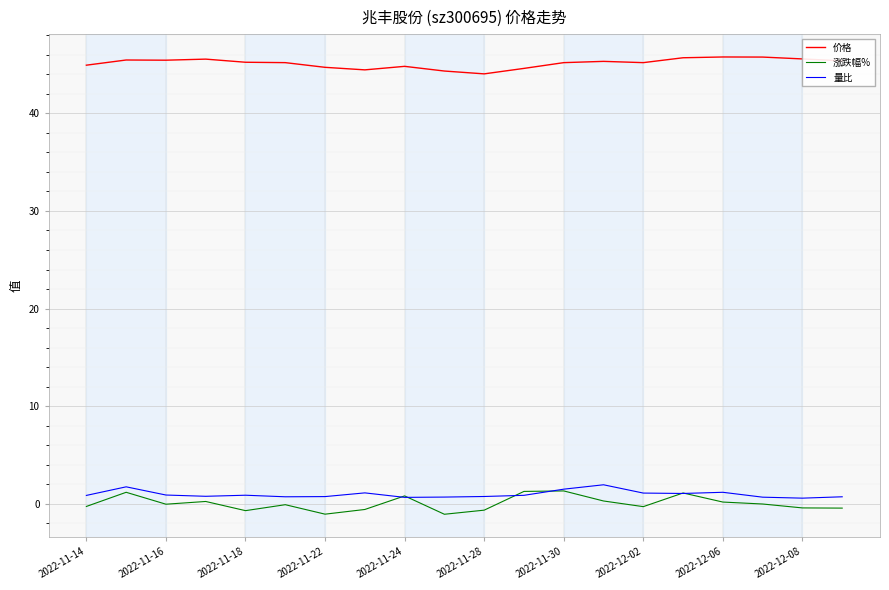

What is the maximum value shown in the chart?

45.8